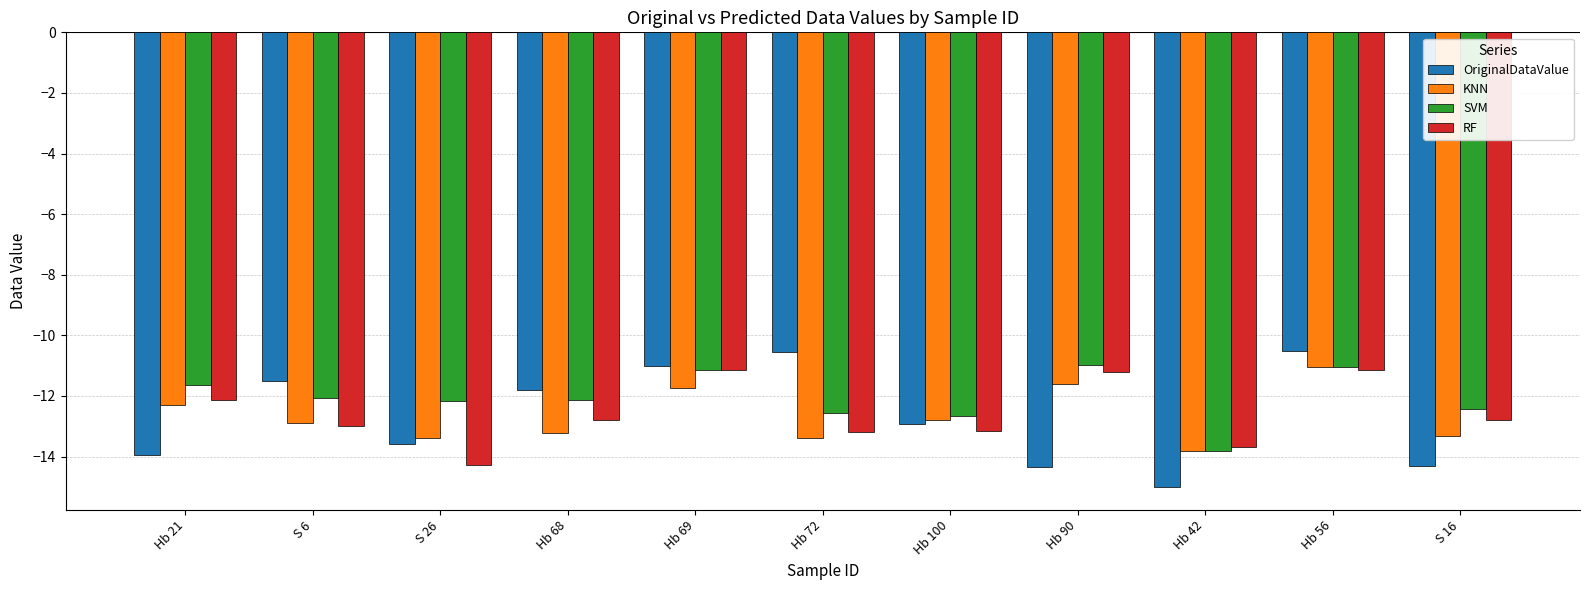

How many bars are there in total?

44